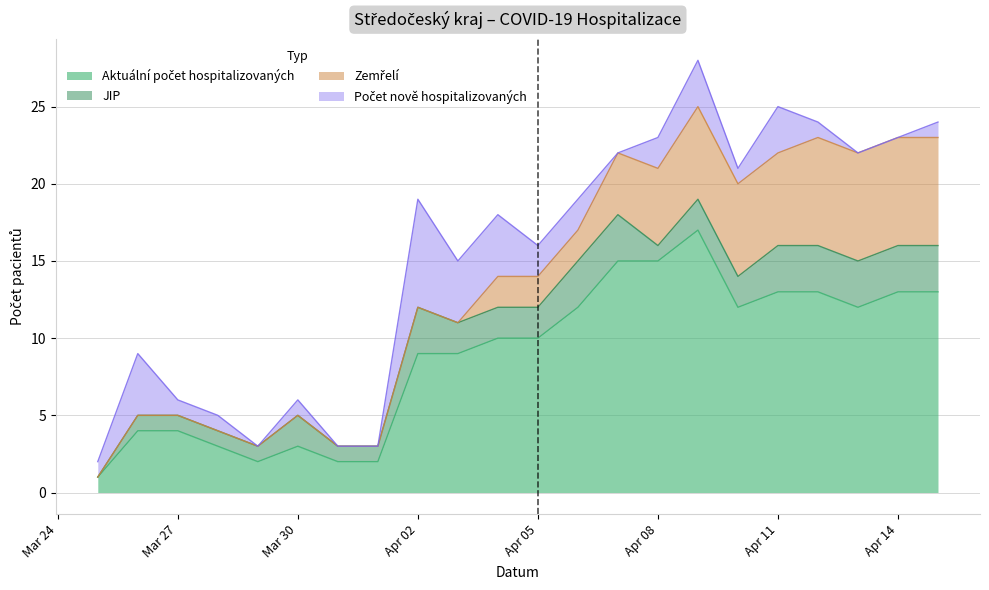

At which category does Aktuální počet hospitalizovaných reach its first local peak?

2020-03-30